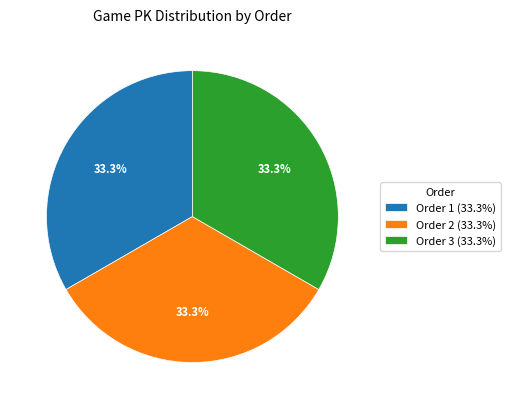

Combined, what portion of the pie is Order 1 (33.3%) and Order 2 (33.3%)?

66.7%